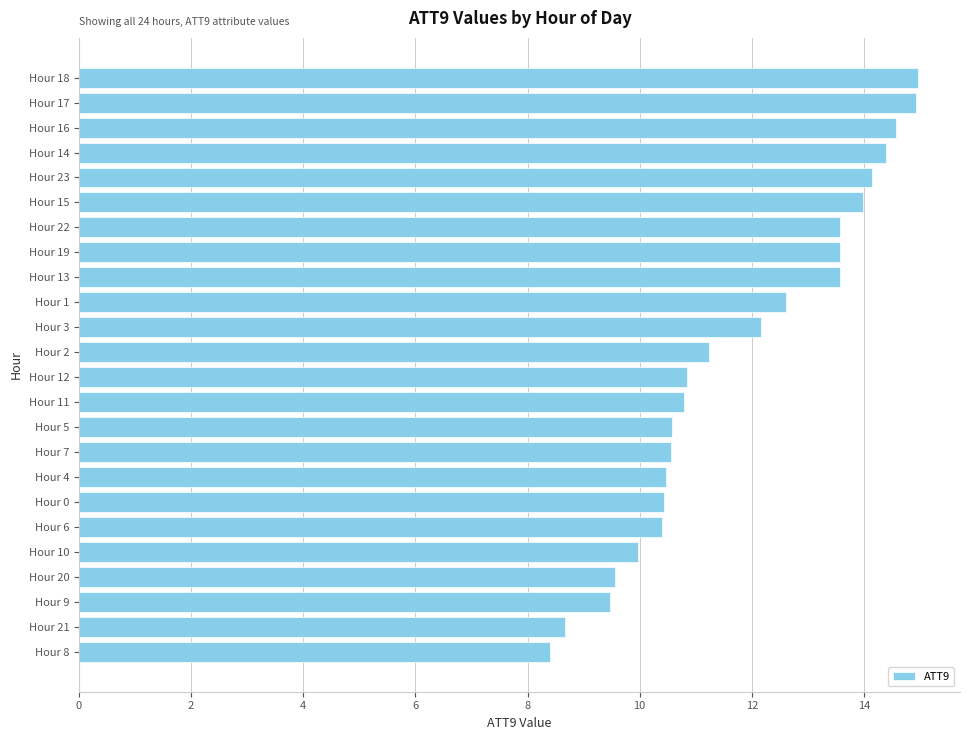

What is the label of the 5th bar from the bottom?

Hour 10